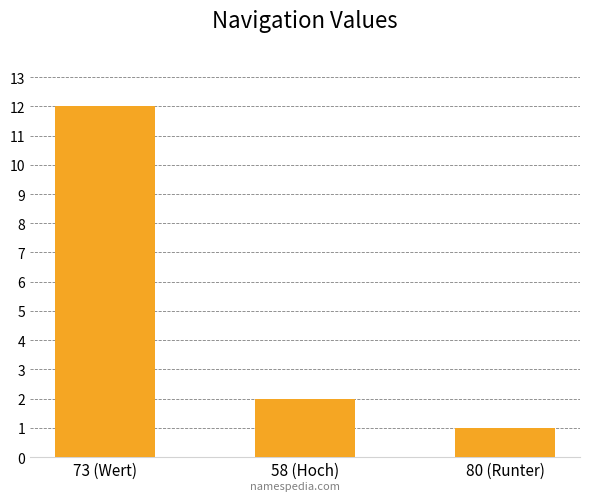

Between 73 (Wert) and 80 (Runter), which is larger?

73 (Wert)